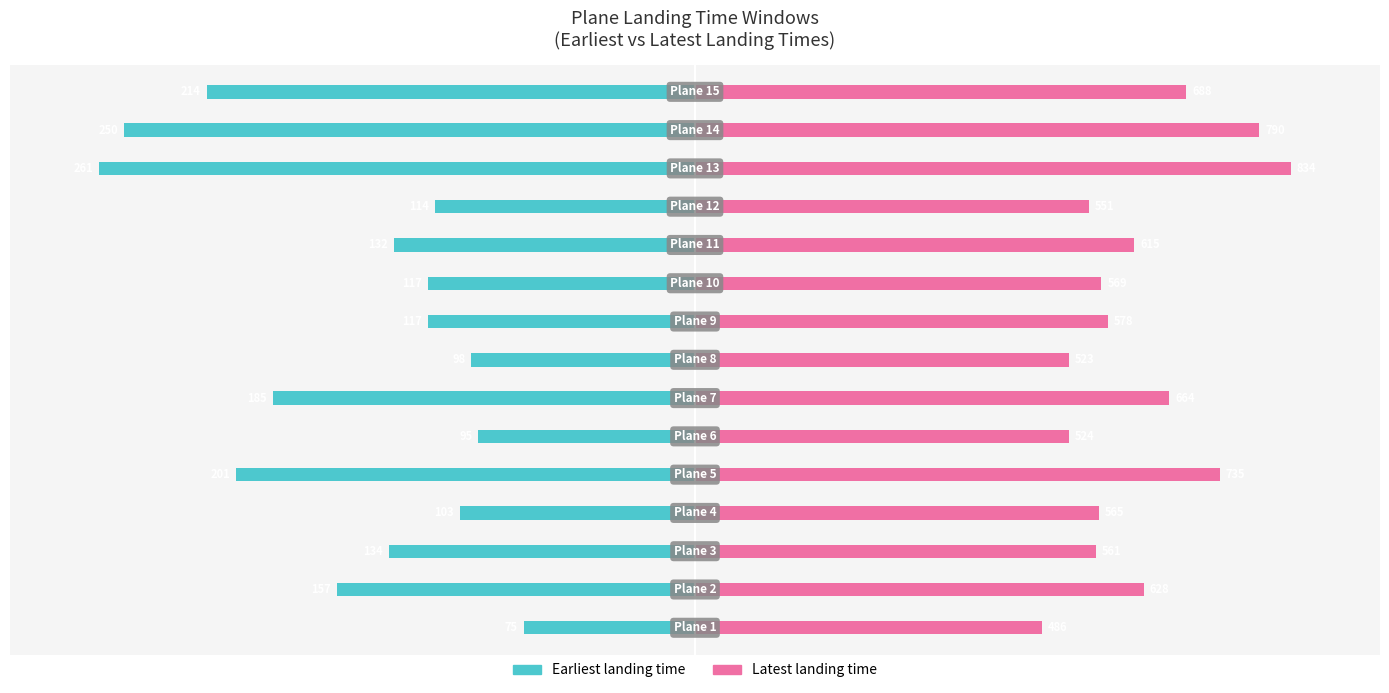

Which has a higher value, 10 or 3?

3